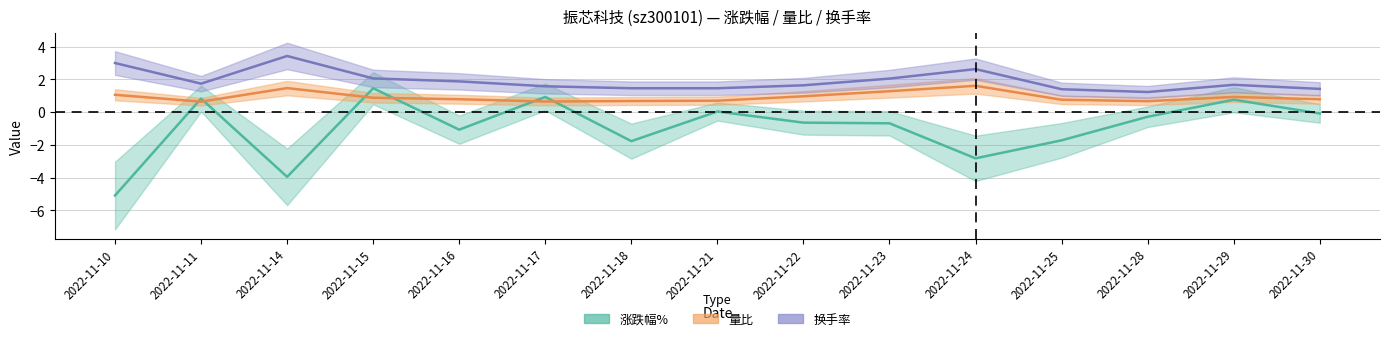

Is this an area chart (filled region under the line)?

No